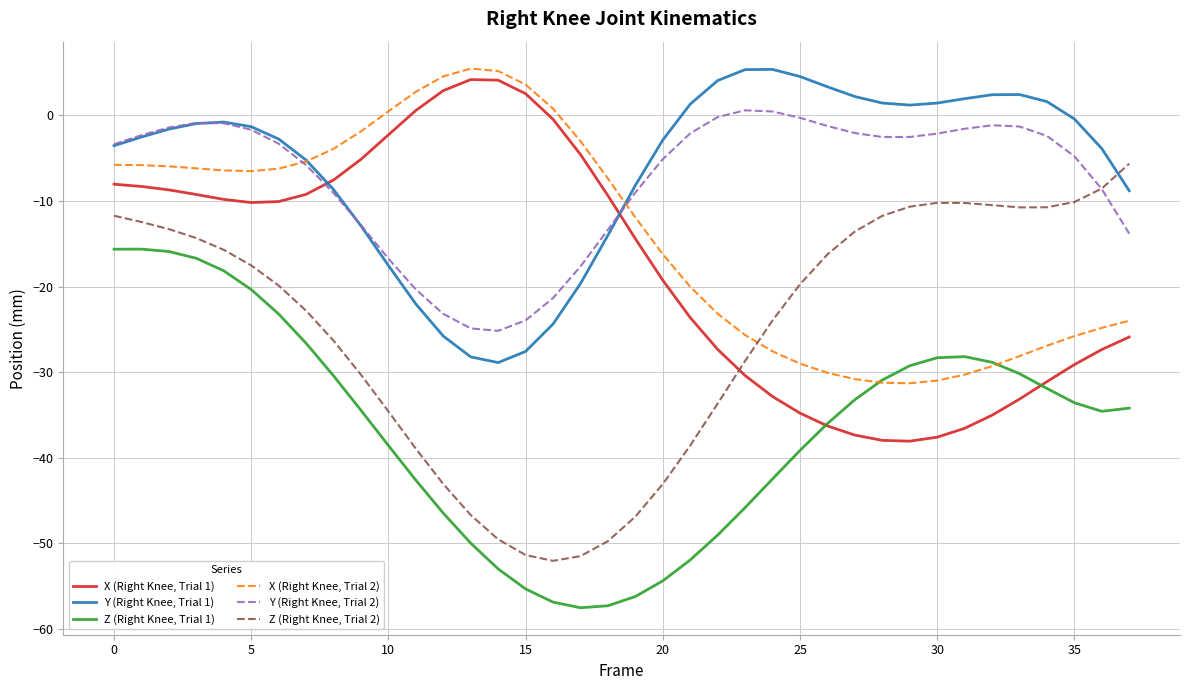

True or false: Z (Right Knee, Trial 1) has more than 2 points higher than both neighbors.

False